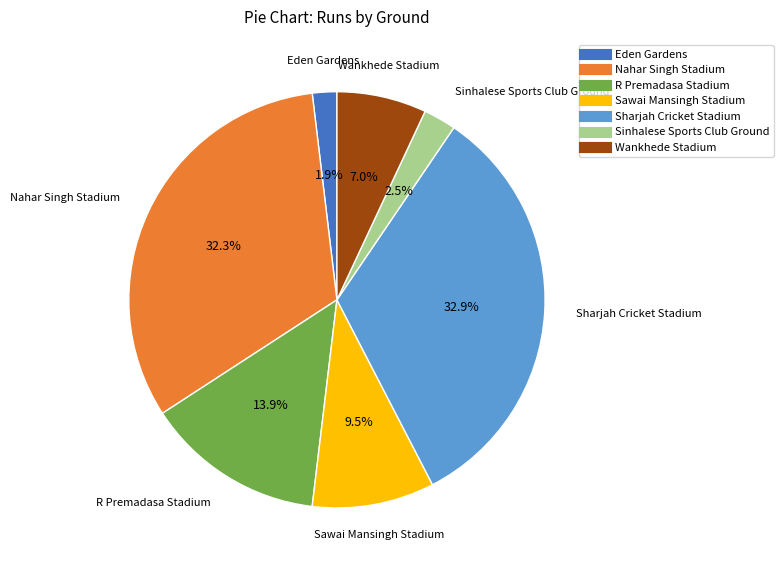

Rank the categories by value from highest to lowest.

Sharjah Cricket Stadium, Nahar Singh Stadium, R Premadasa Stadium, Sawai Mansingh Stadium, Wankhede Stadium, Sinhalese Sports Club Ground, Eden Gardens